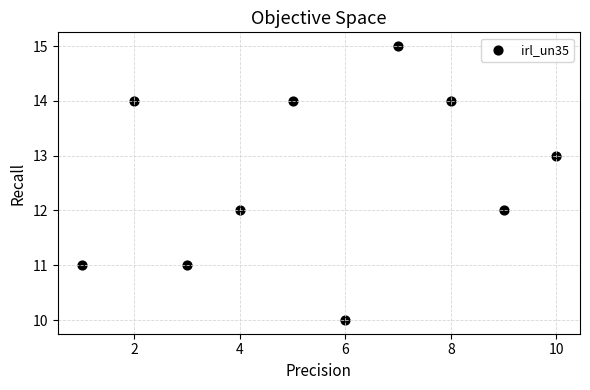

What is the average X value?

6